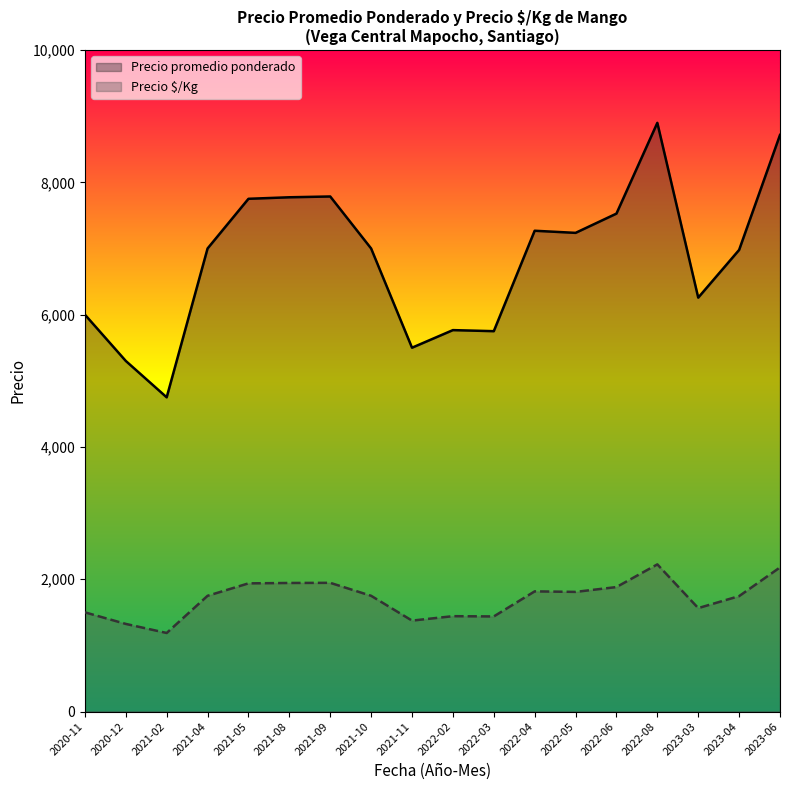

What is the difference between the maximum and minimum values in the Precio promedio ponderado series?

4149